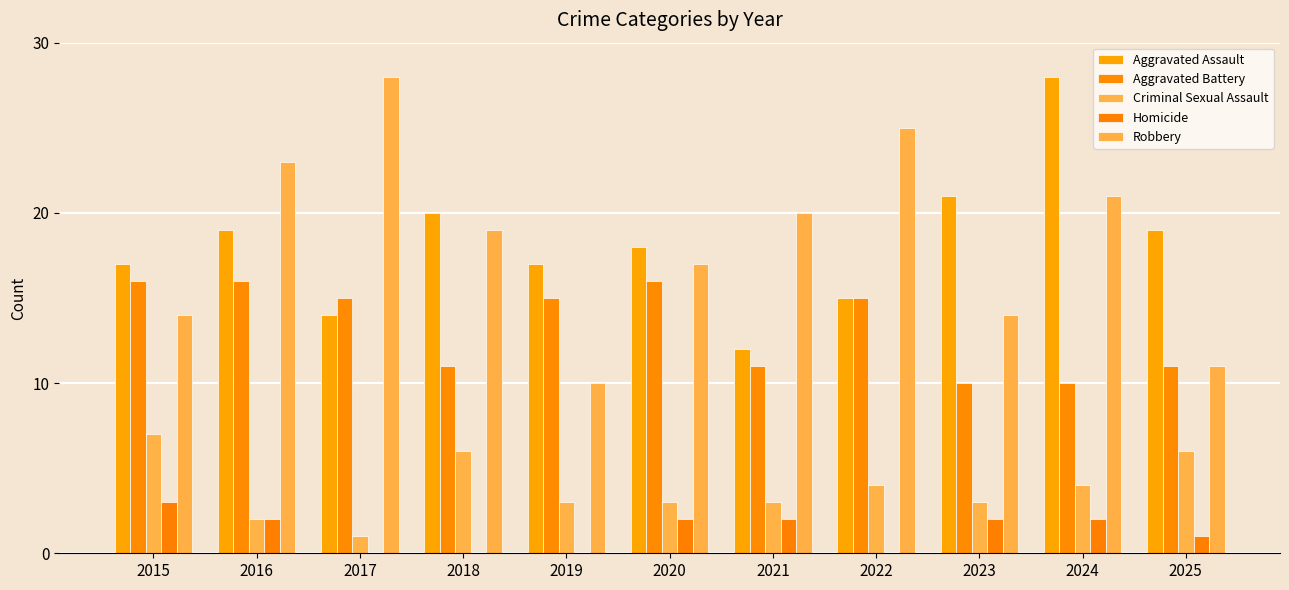

True or false: Robbery has a value of 19 at 2025.

False